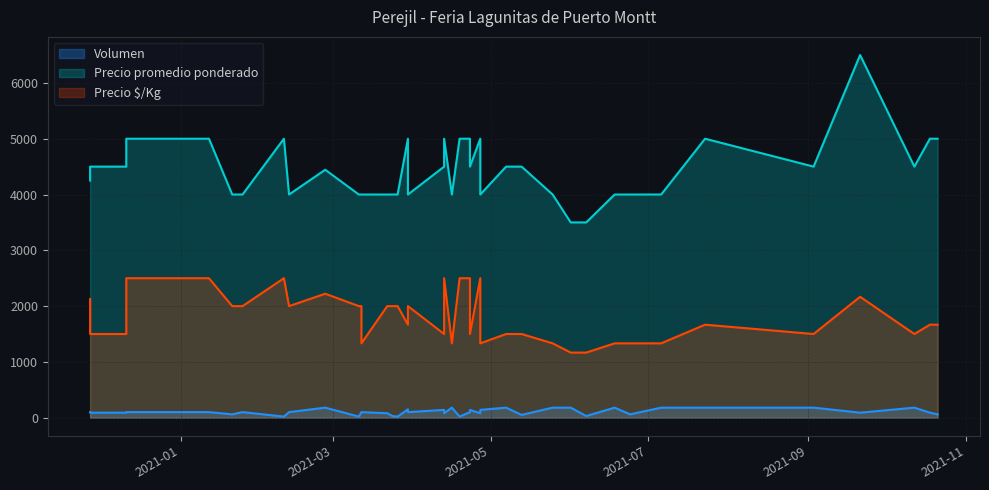

How many data points in Precio promedio ponderado are above 4500?

12